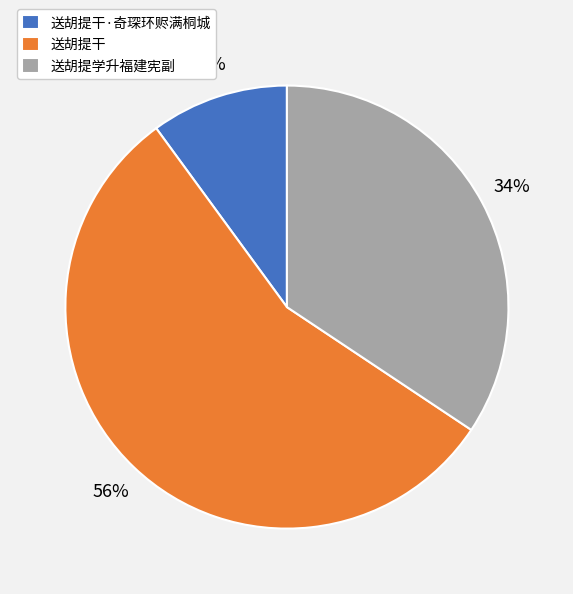

Count the number of slices in the pie.

3